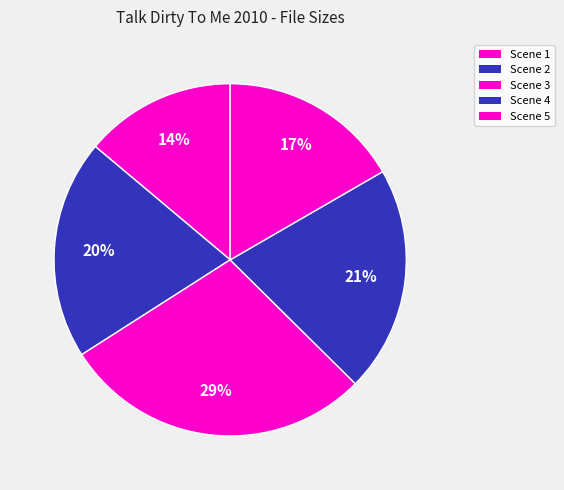

Count the number of slices in the pie.

5